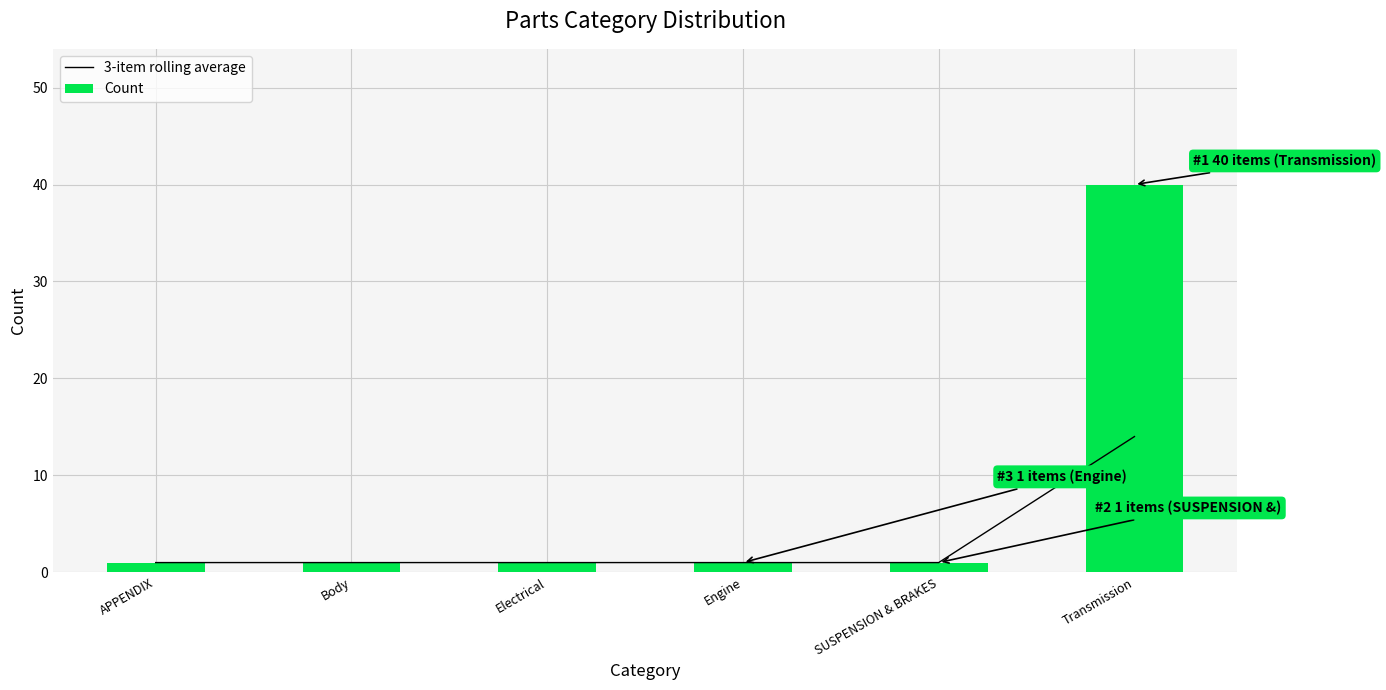

Which series has the widest spread of values?

Count